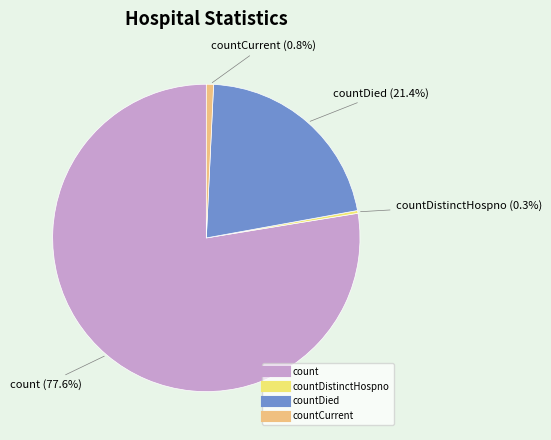

How many slices are in this pie chart?

4